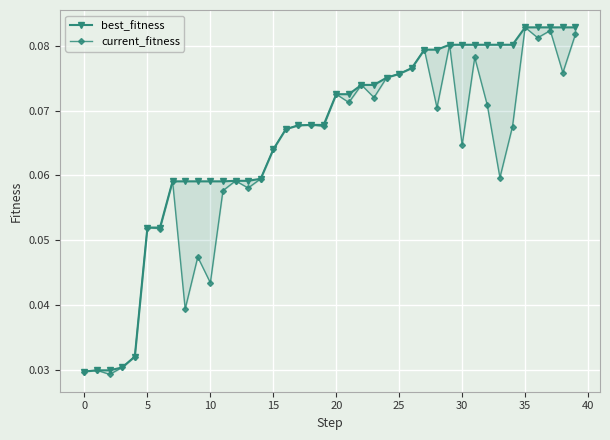

How many lines are shown in the chart?

2